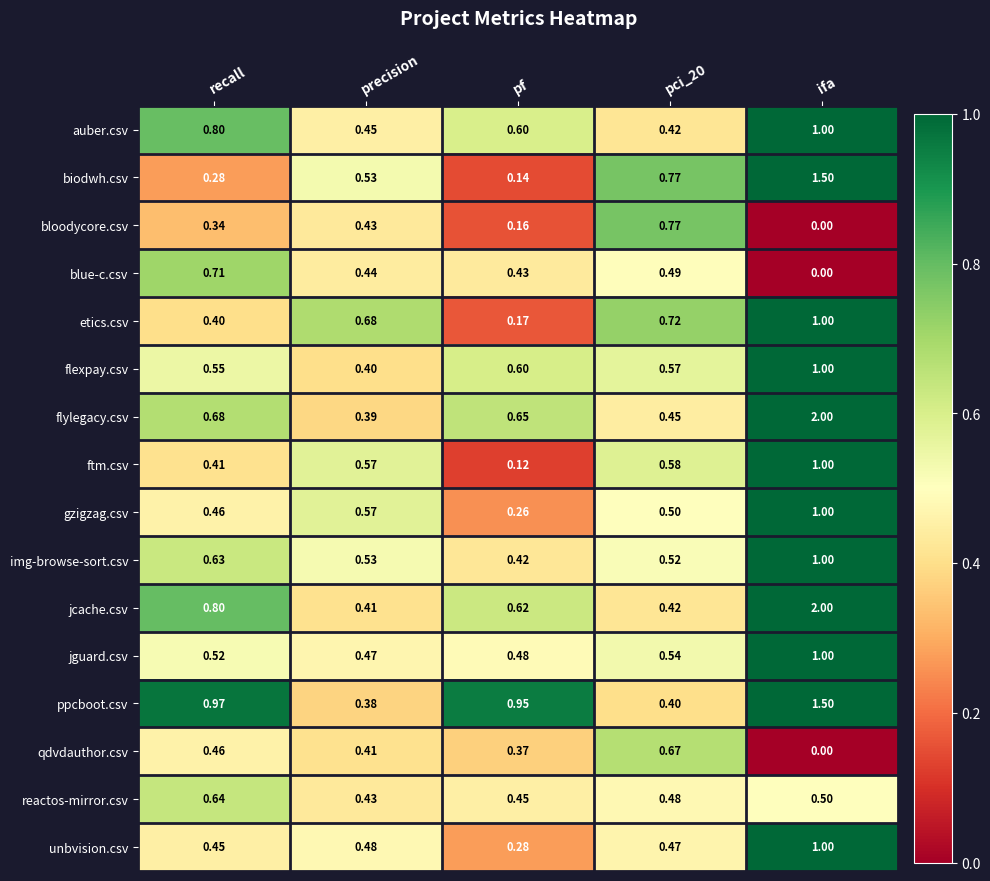

Where is flylegacy.csv nearest to the value 1?

recall